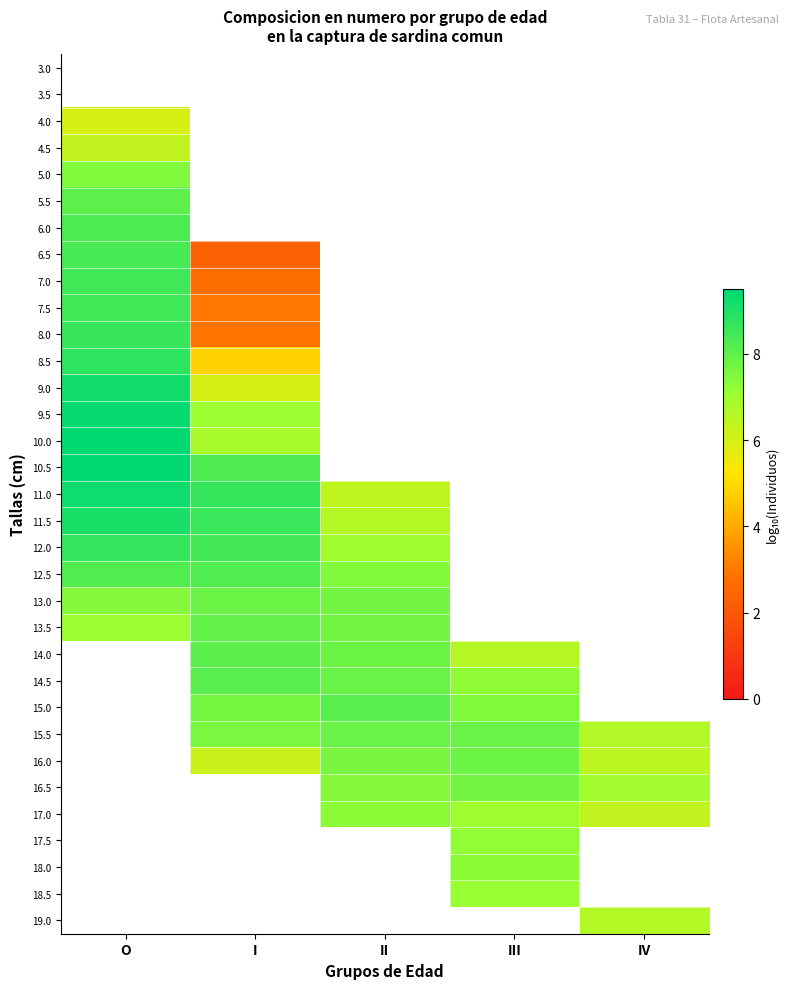

Which has a higher value, III or I?

I